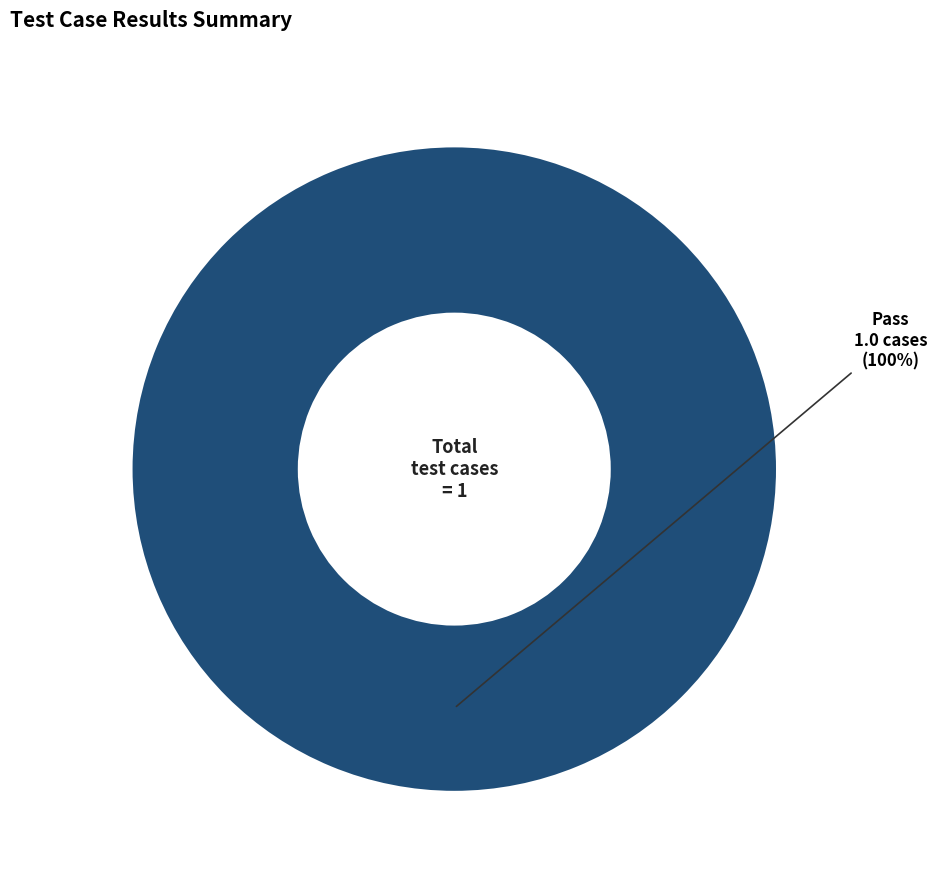

Is it true that Pass is 100% of the pie?

True